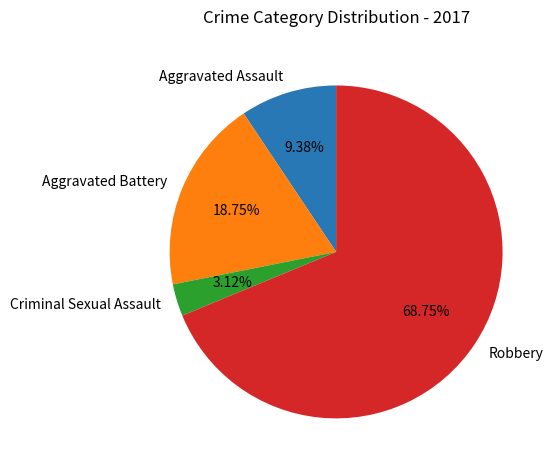

Is the sum of Aggravated Assault and Robbery greater than half?

Yes